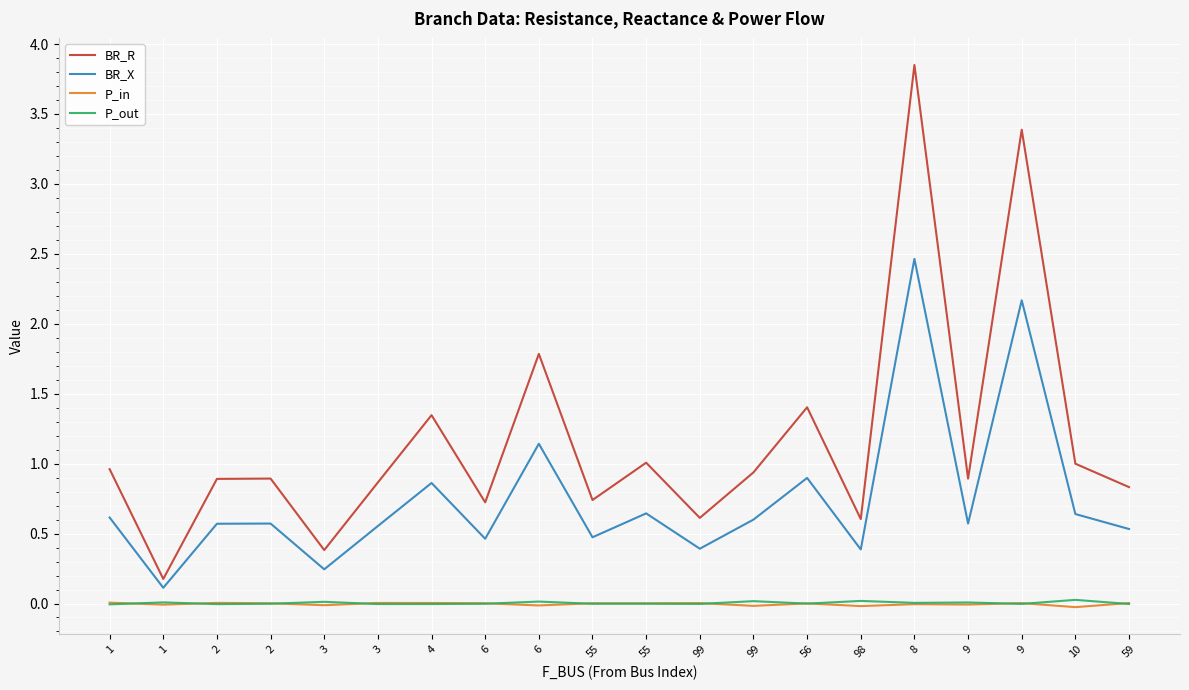

What are all the series names shown in the legend?

BR_R, BR_X, P_in, P_out